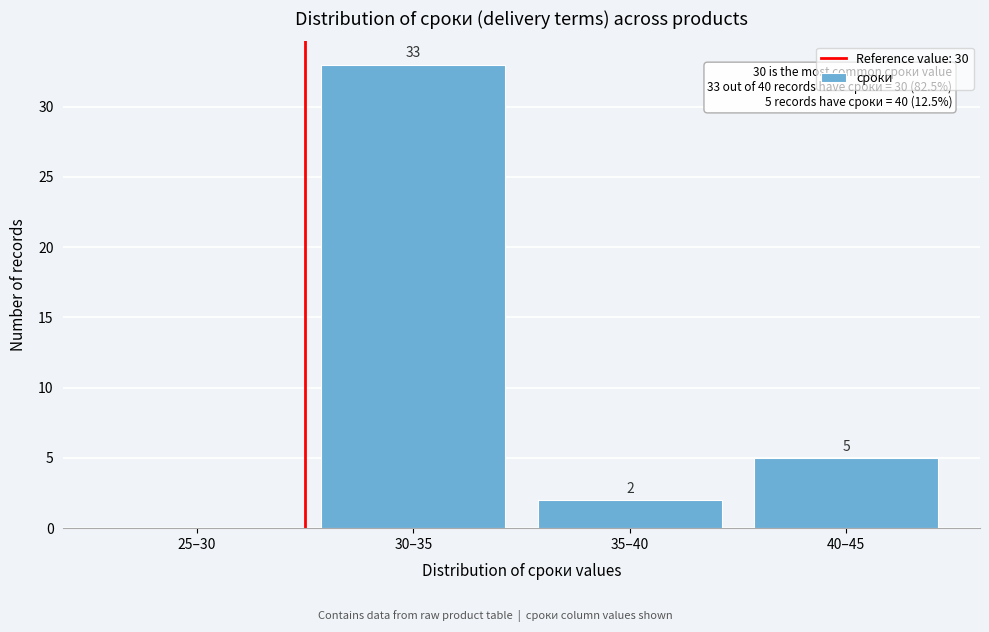

Reading left to right, list all the values displayed in this chart.

25–30=0	30–35=33	35–40=2	40–45=5